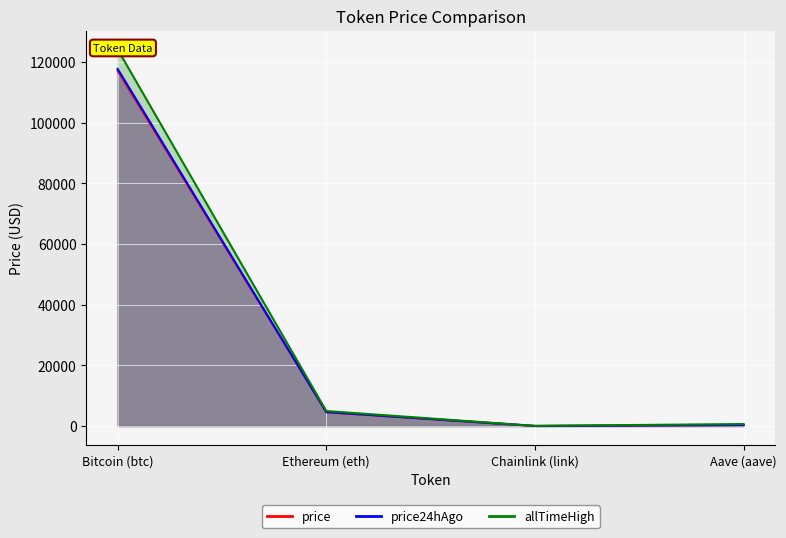

What are all the series names shown in the legend?

price, price24hAgo, allTimeHigh